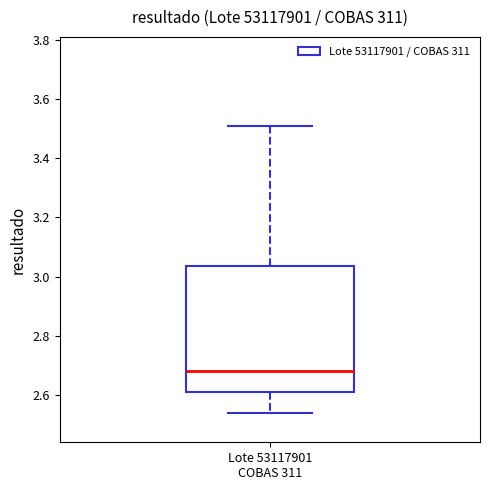

Read this box plot against the y-axis: the position of the median line, the range covered by the box, and the ends of both whiskers. The values are not printed on the chart, so give them approximately, as read against the axis.

median 2.68, box 2.62 to 3.04, whiskers 2.54 to 3.52